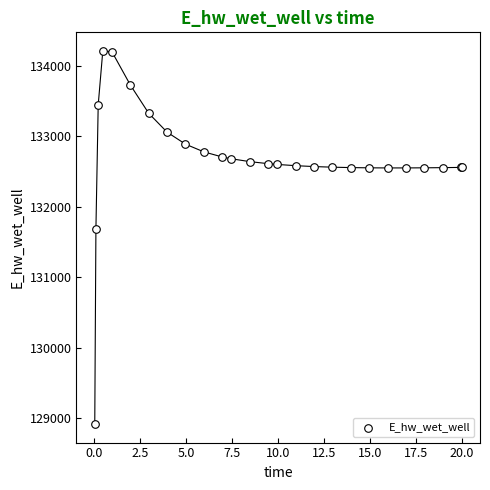

What Y value in the scatter plot is closest to 131565?

131679.3